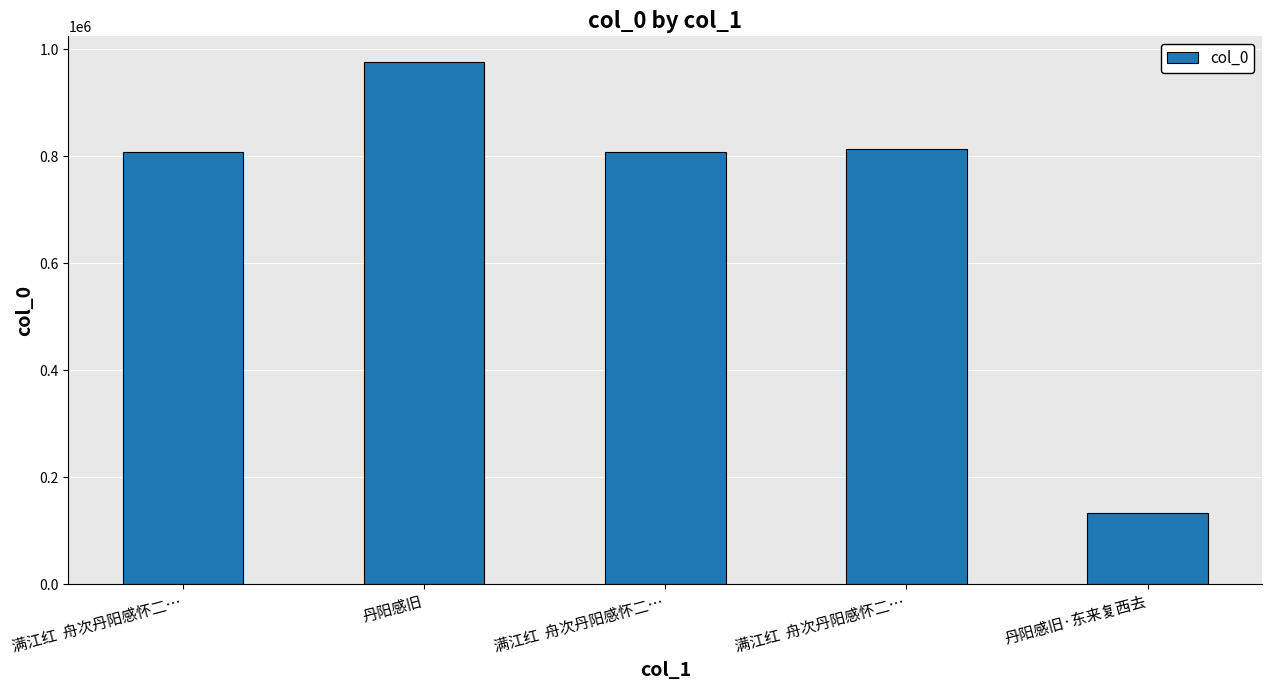

List the labels in order of value, smallest first.

丹阳感旧·东来复西去, 满江红  舟次丹阳感怀二…, 满江红  舟次丹阳感怀二…, 满江红  舟次丹阳感怀二…, 丹阳感旧